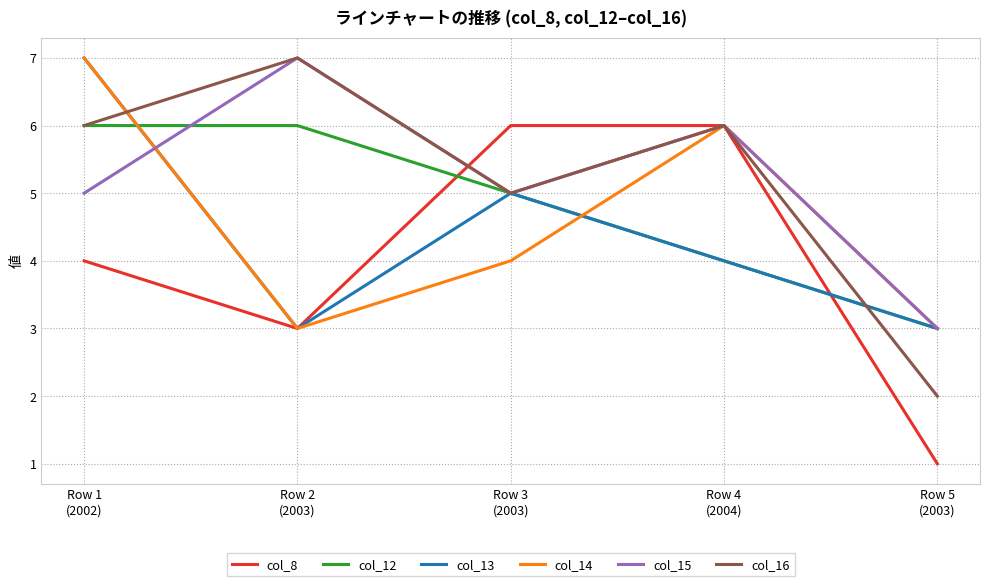

What is the maximum value shown in the chart?

7